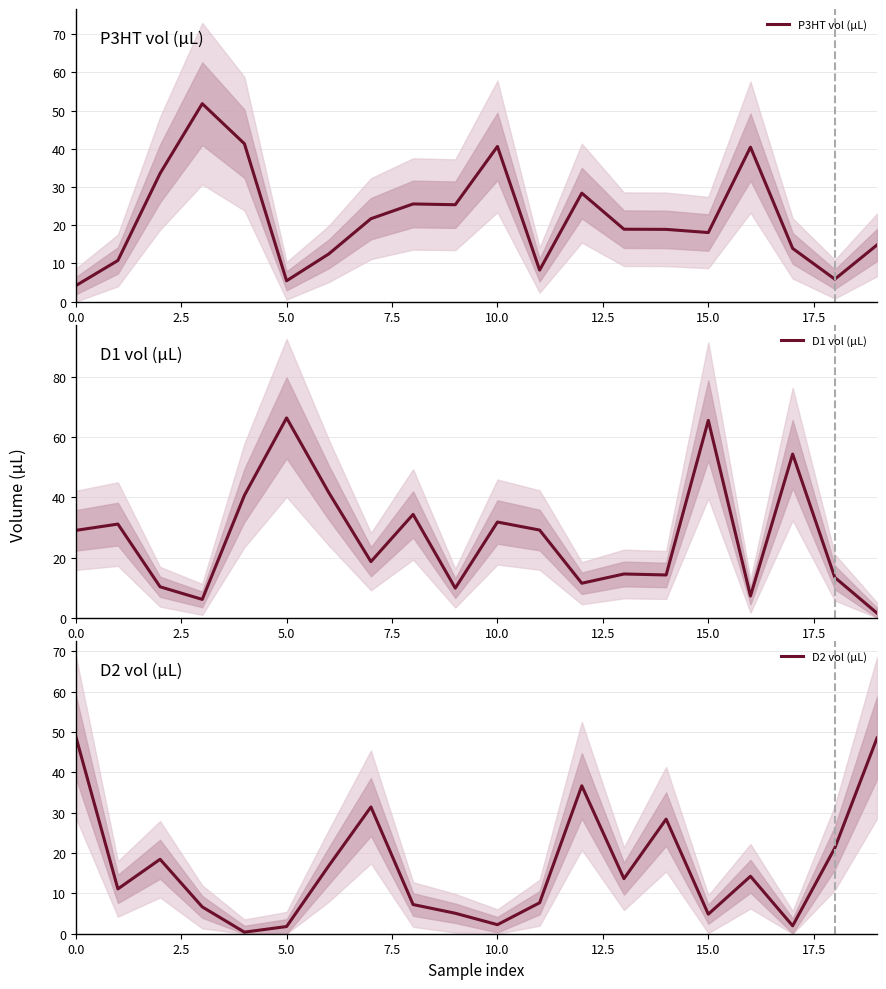

In D2 vol (µL), how many points are higher than both neighbors (excluding endpoints)?

5